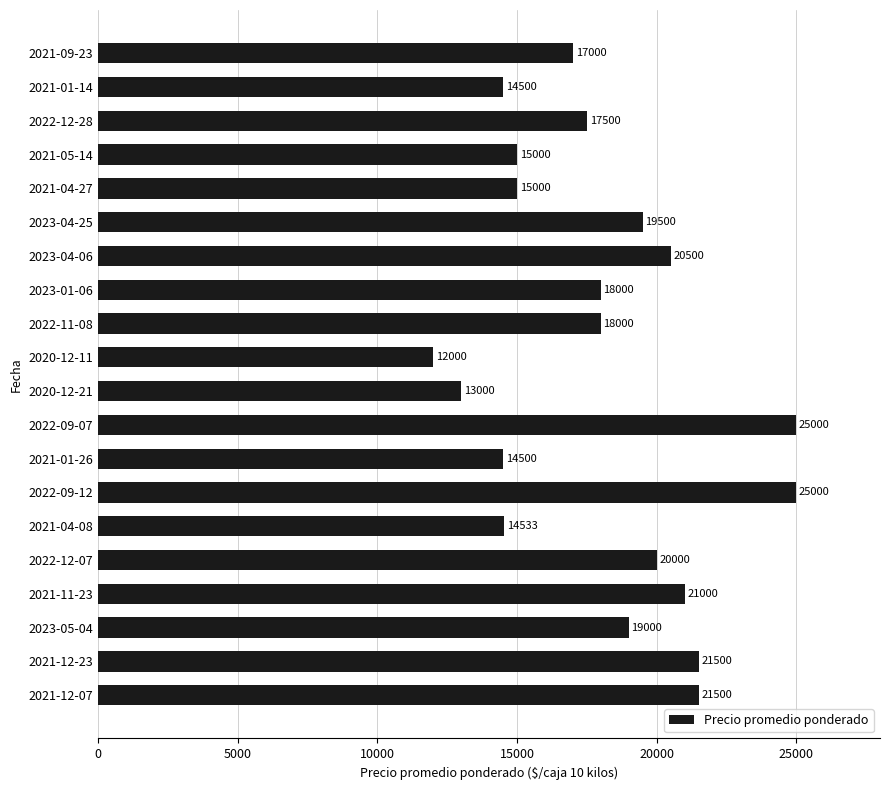

At which category does the chart reach its minimum across all series?

2020-12-11